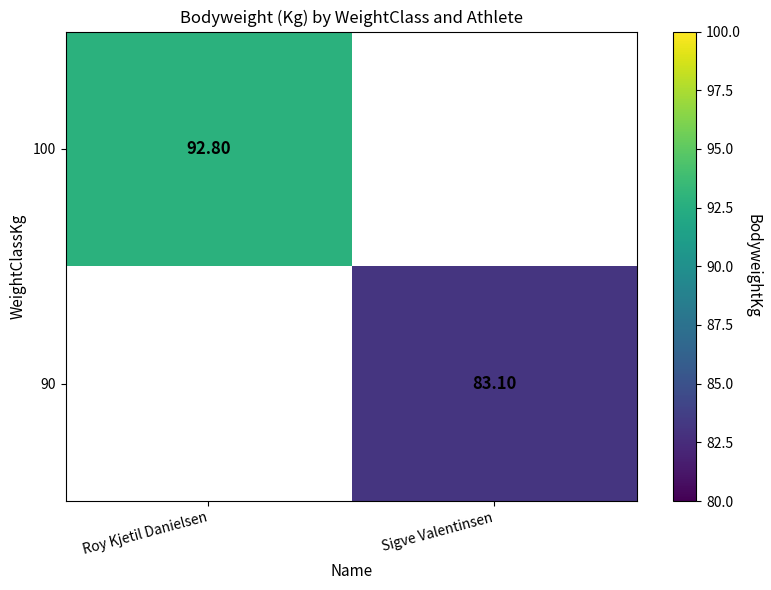

Count the number of data series in this chart.

2